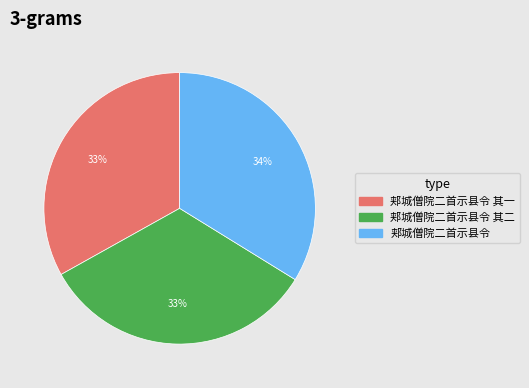

Do 郏城僧院二首示县令 其一 and 郏城僧院二首示县令 其二 together represent more than half of the pie?

Yes